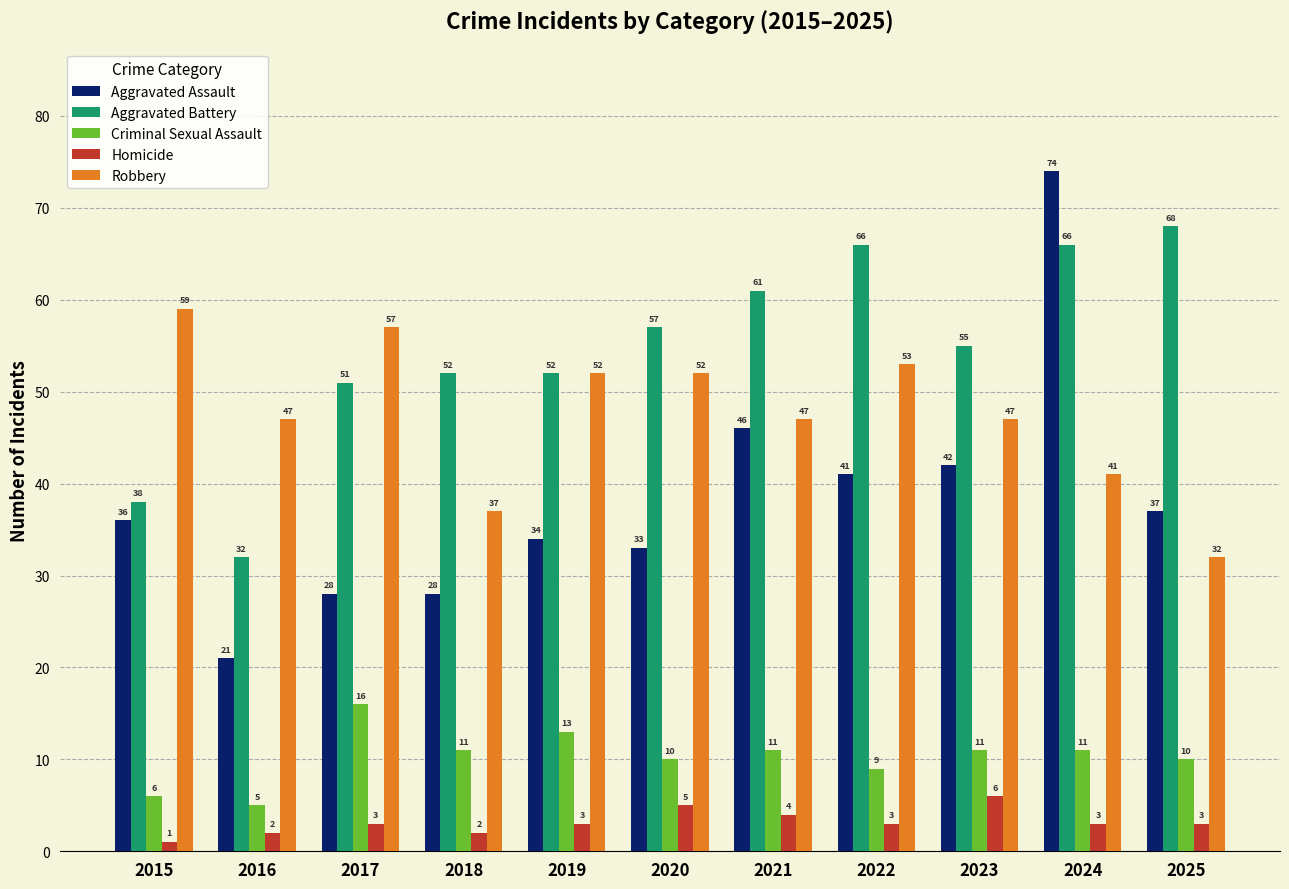

The Robbery series shows 32 at 2023. True or false?

False